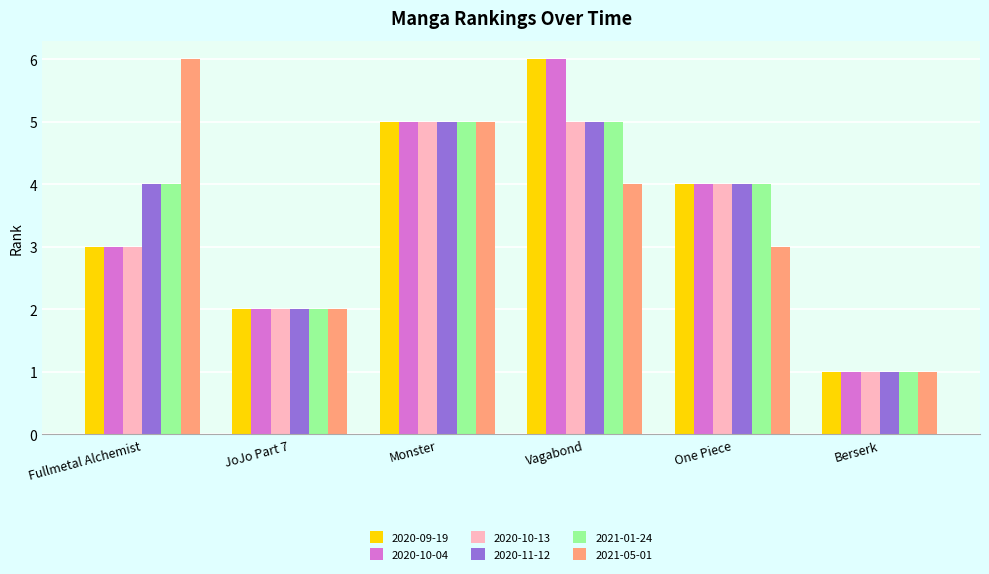

What is the label of the 6th bar from the left?

Berserk